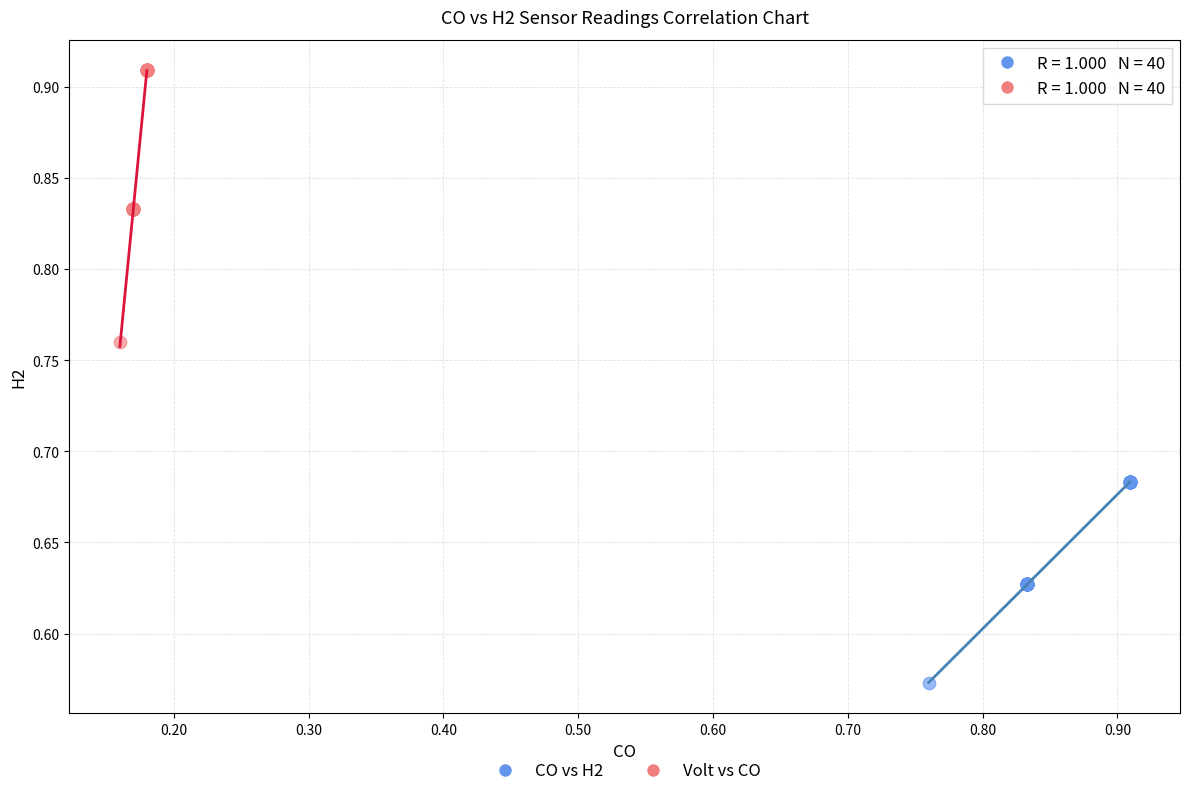

Which series has the largest Y range (max minus min)?

Volt vs CO